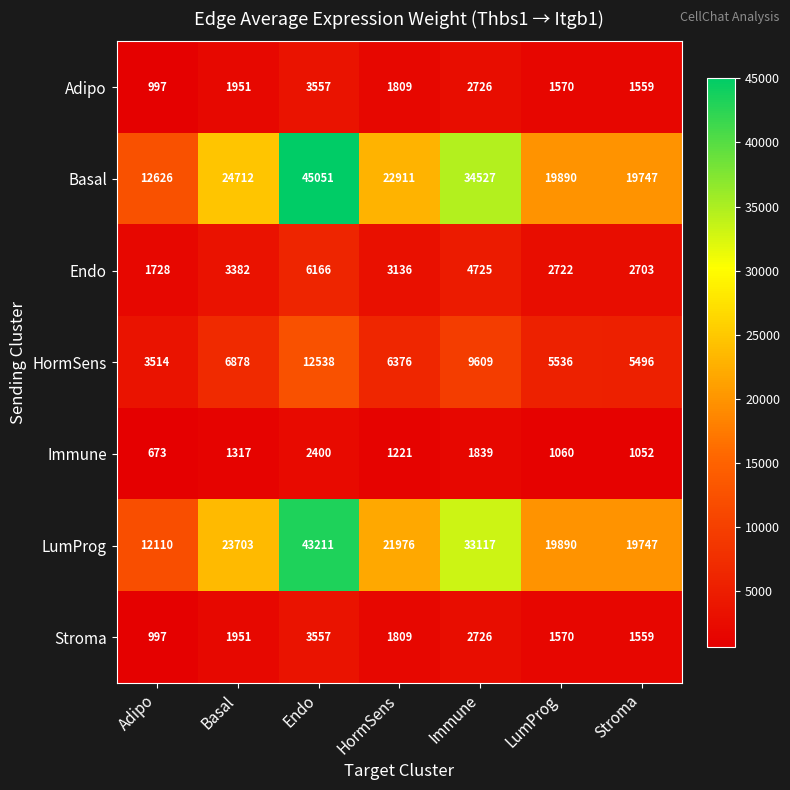

At which label does Basal reach its peak?

Endo